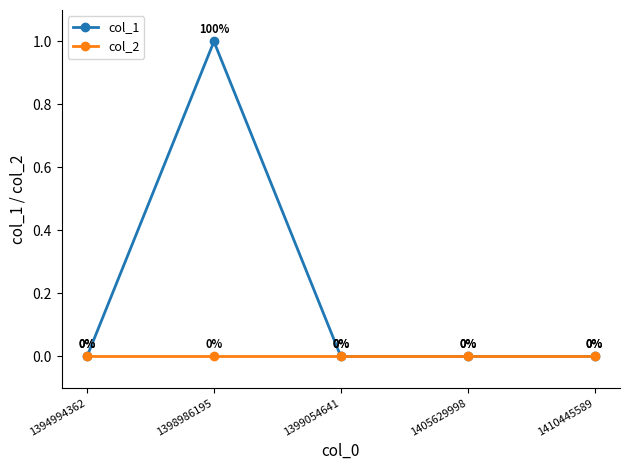

How many series are shown in this chart?

2